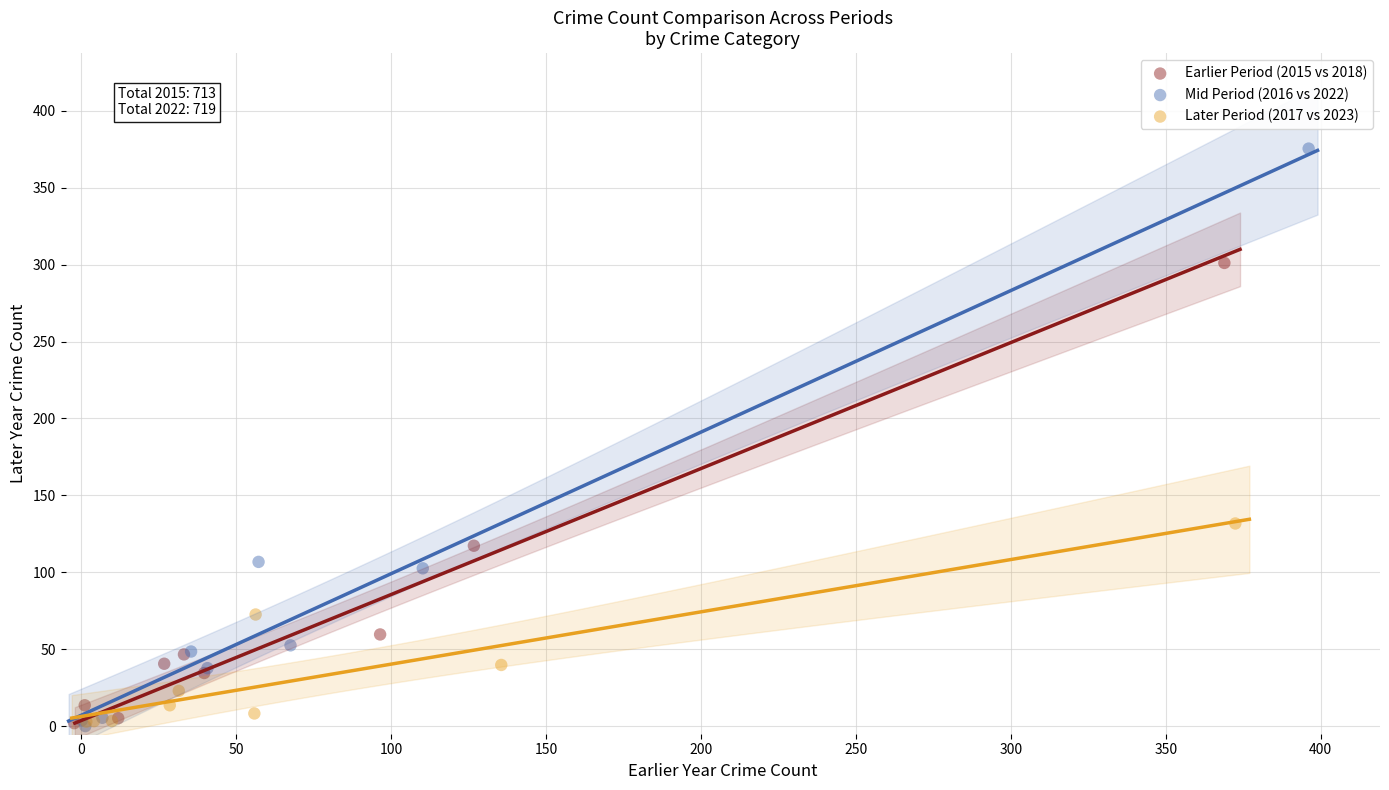

Which series contains the highest Y value?

Mid Period (2016 vs 2022)